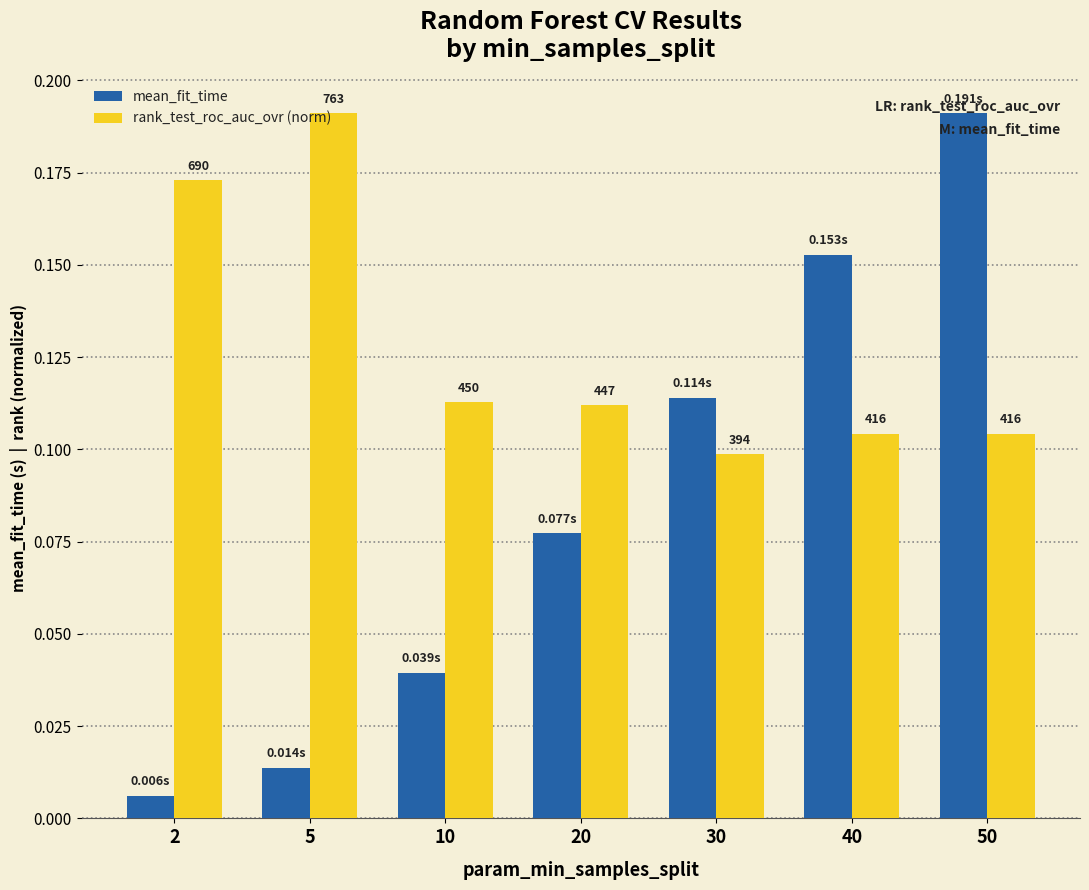

Does the chart contain stacked bars?

No